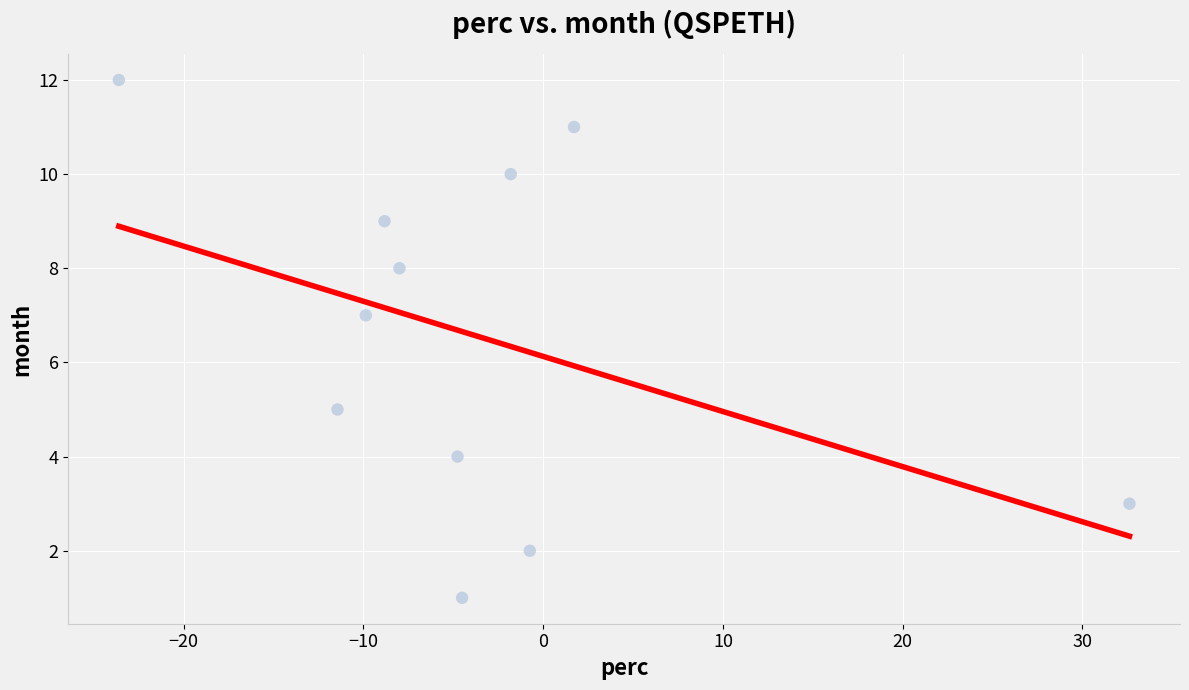

What is the range of Y values (max minus min)?

11